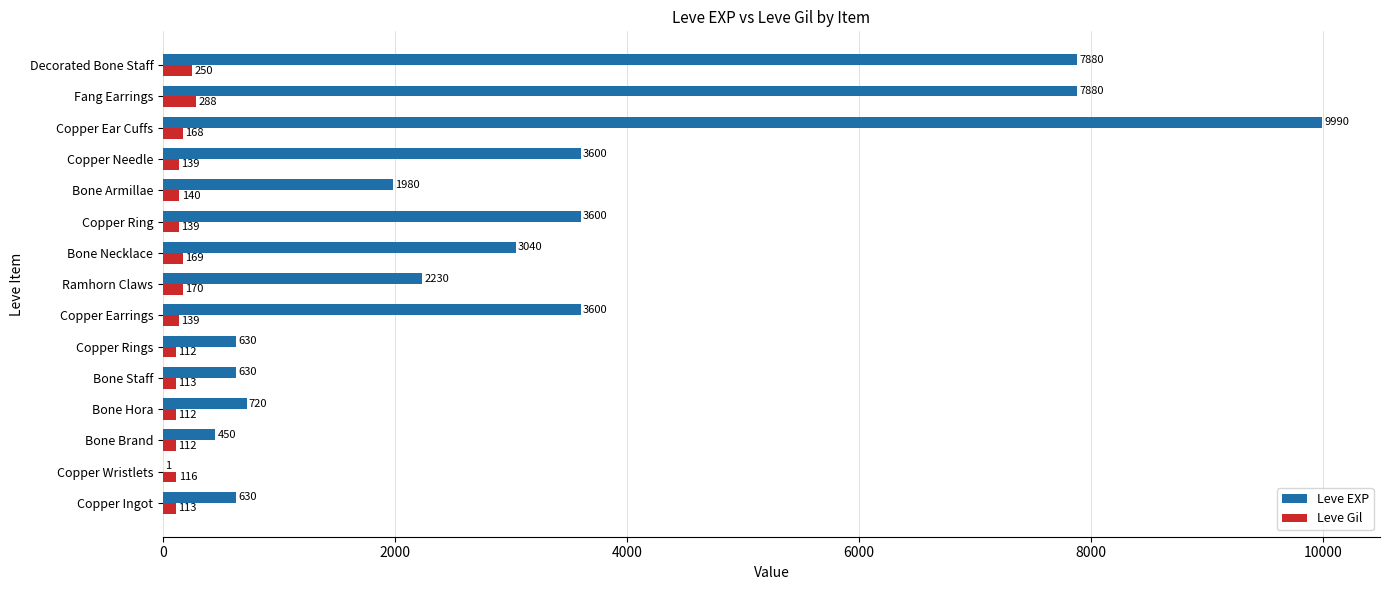

At which category does the chart reach its peak across all series?

Copper Ear Cuffs